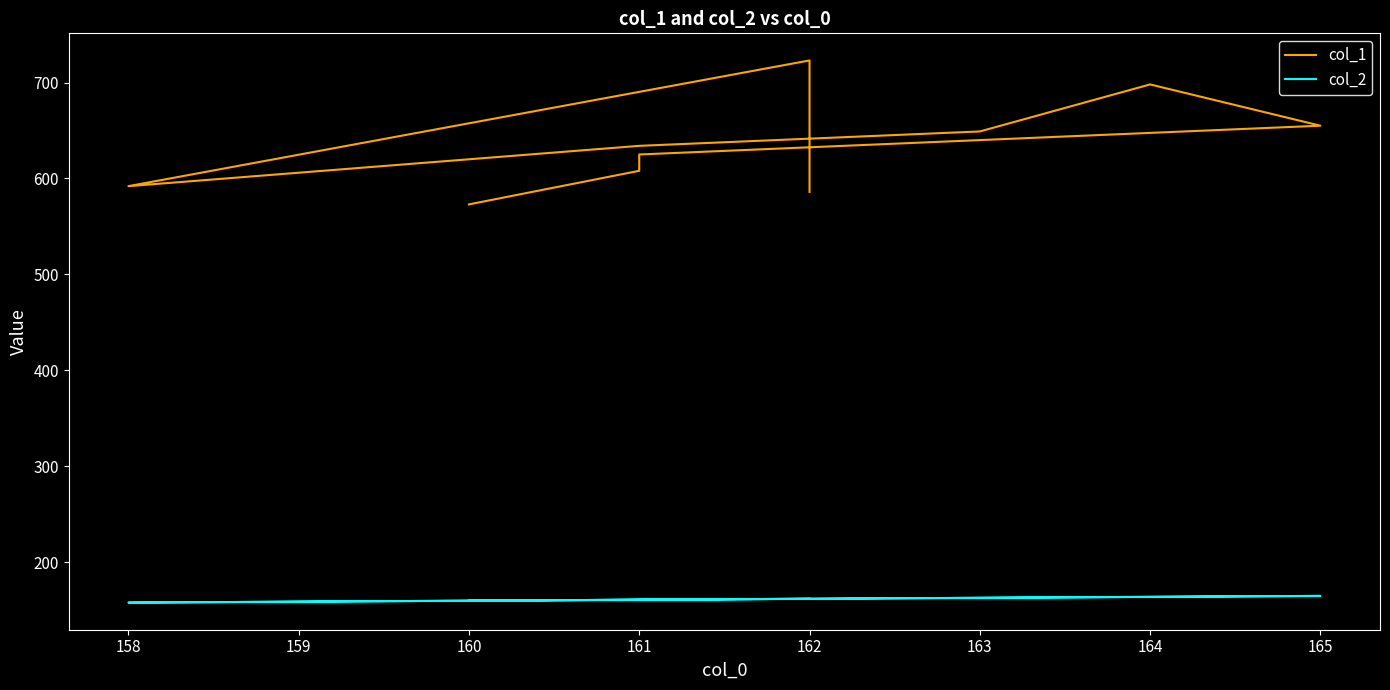

Reading left to right, what are all the values shown in this chart?

col_1: 573	608	625	655	698	649	634	592	723	586
col_2: 160	161	161	165	164	163	161	158	162	162